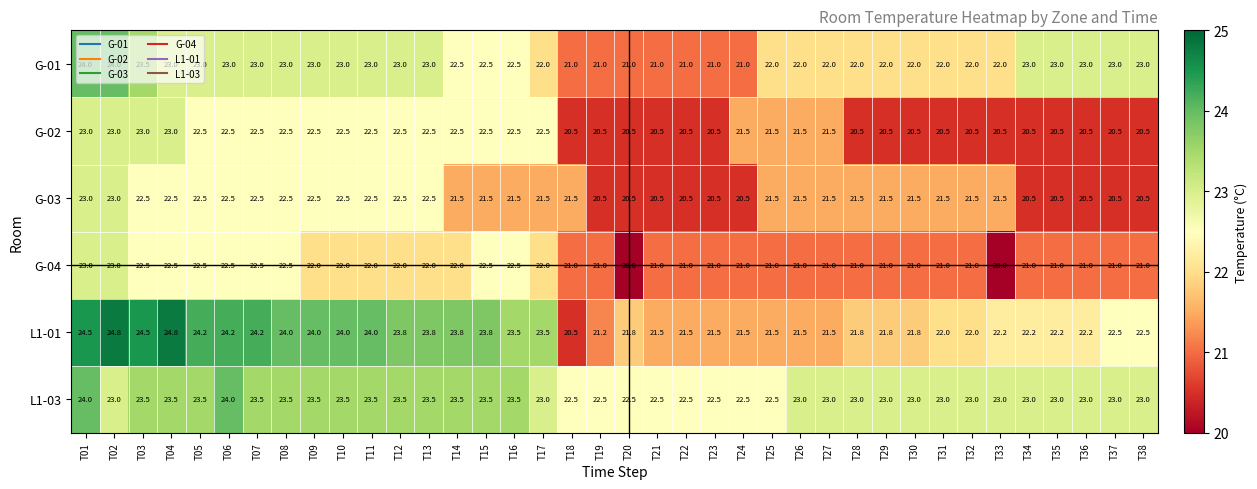

Is it true that L1-01 equals 6.7 at T24?

False